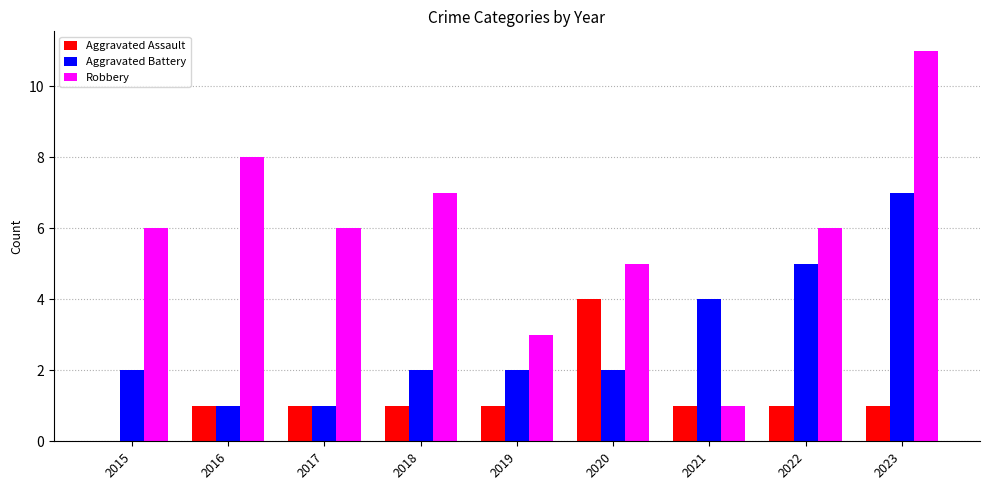

What is the total value across all series at 2015?

8